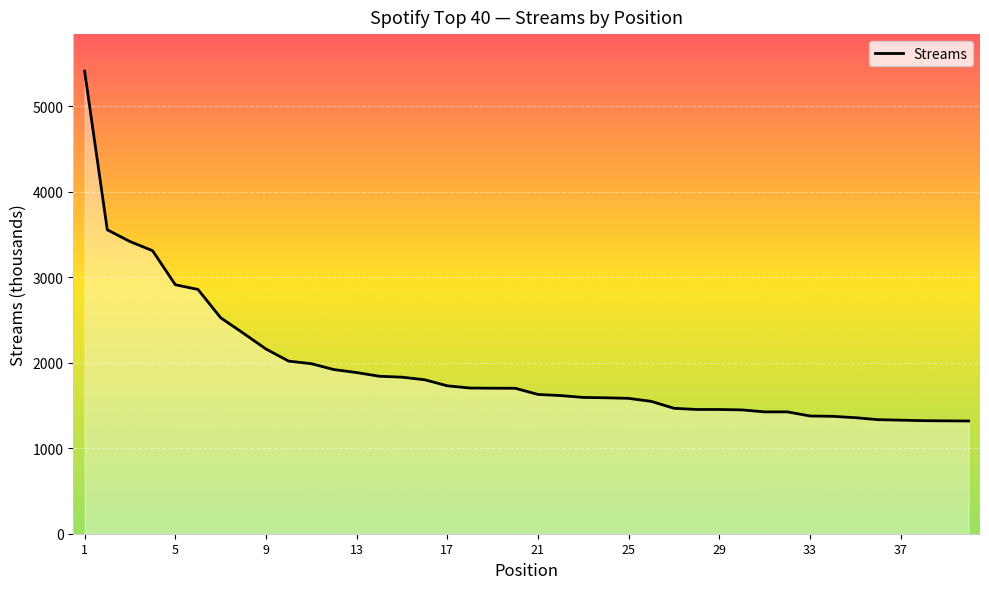

What is the greatest value displayed?

5414